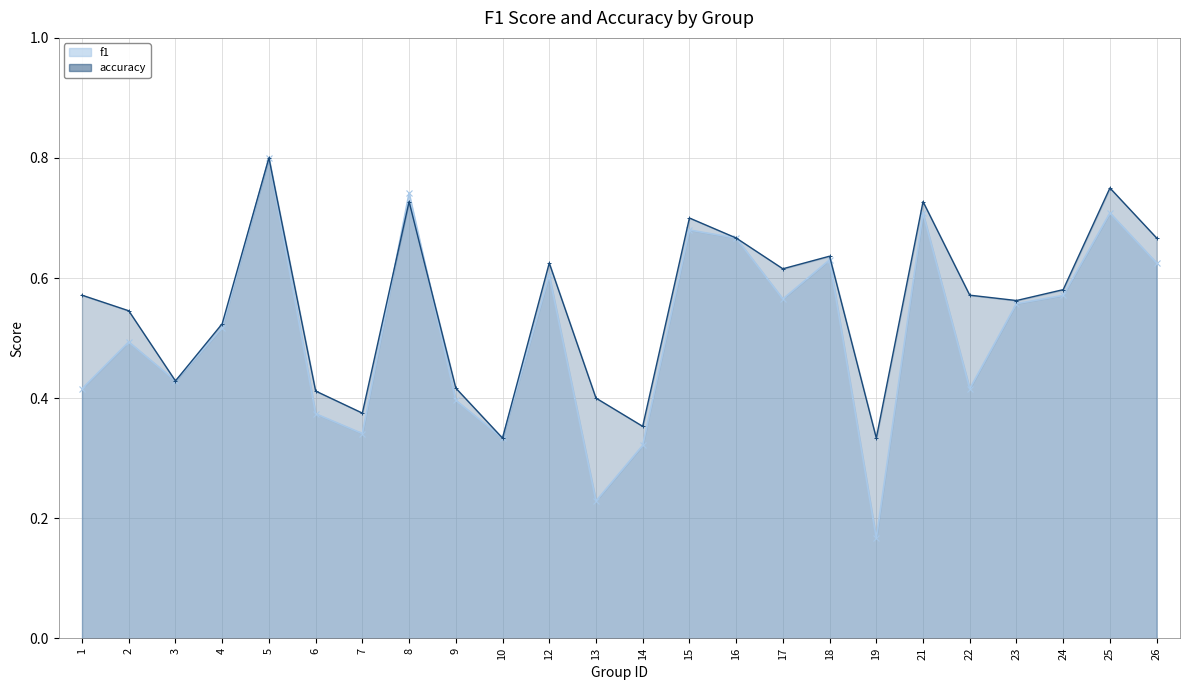

Which category has the lowest value across all series?

19